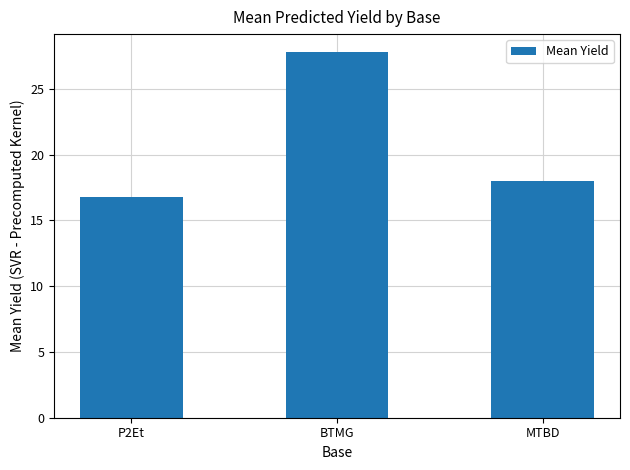

The chart shows a value of 16.8 at P2Et. True or false?

True